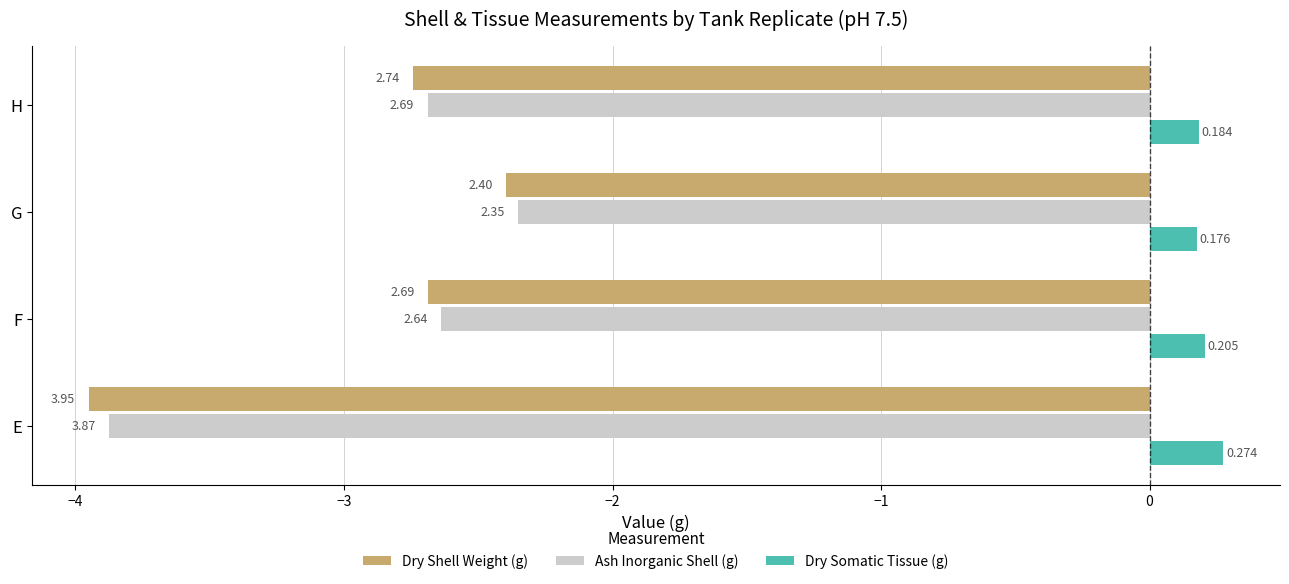

What is the average value of the Dry Somatic Tissue (g) series?

0.2